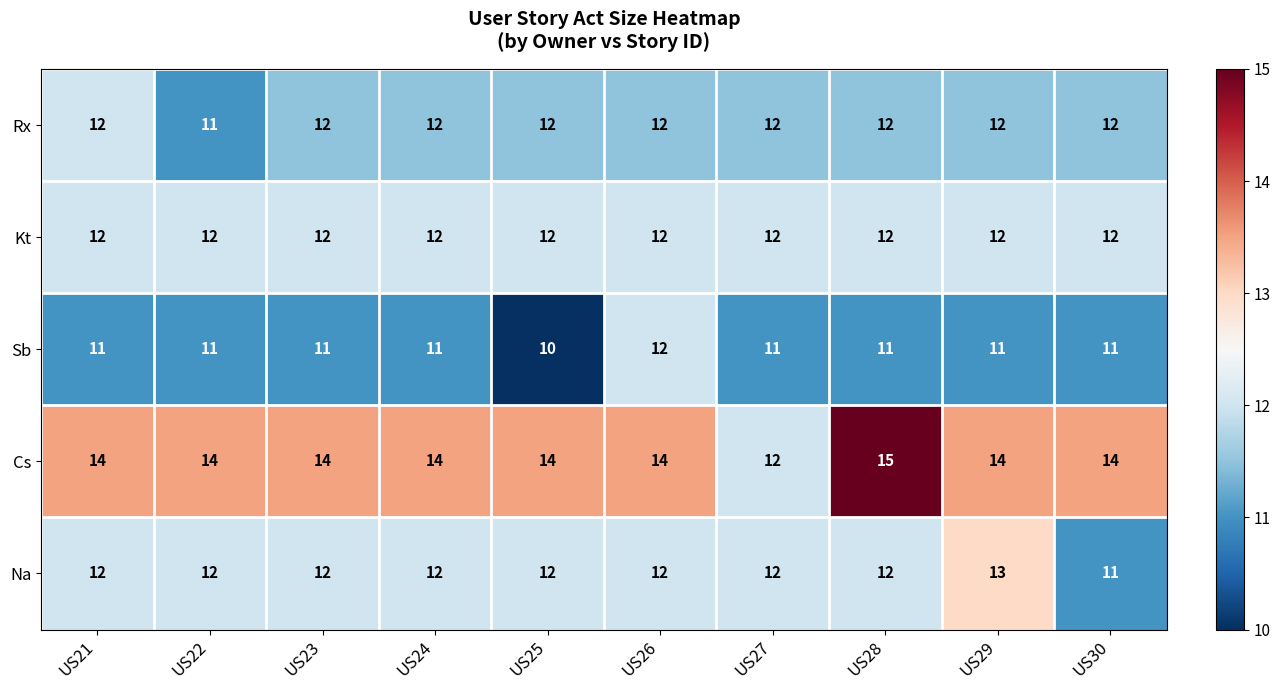

How many Cs values are between 14 and 15?

9